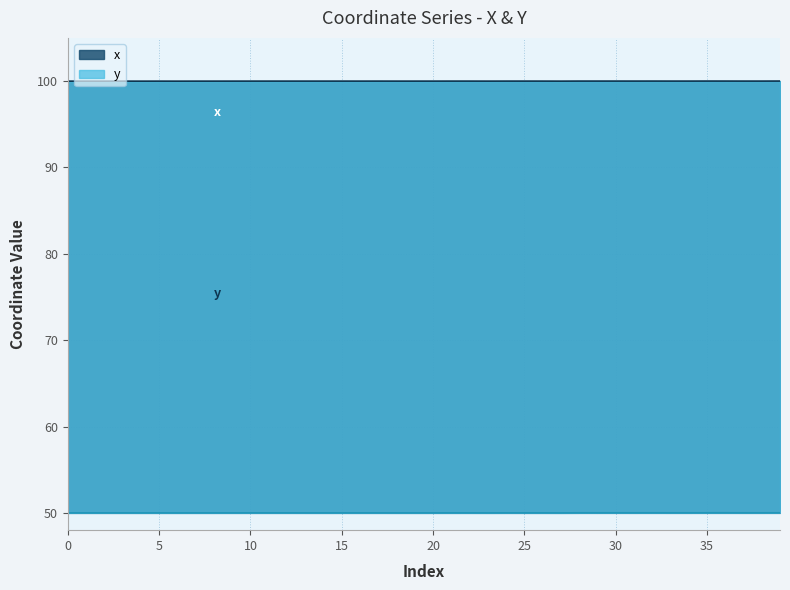

The y series shows 50.0 at 14. True or false?

True